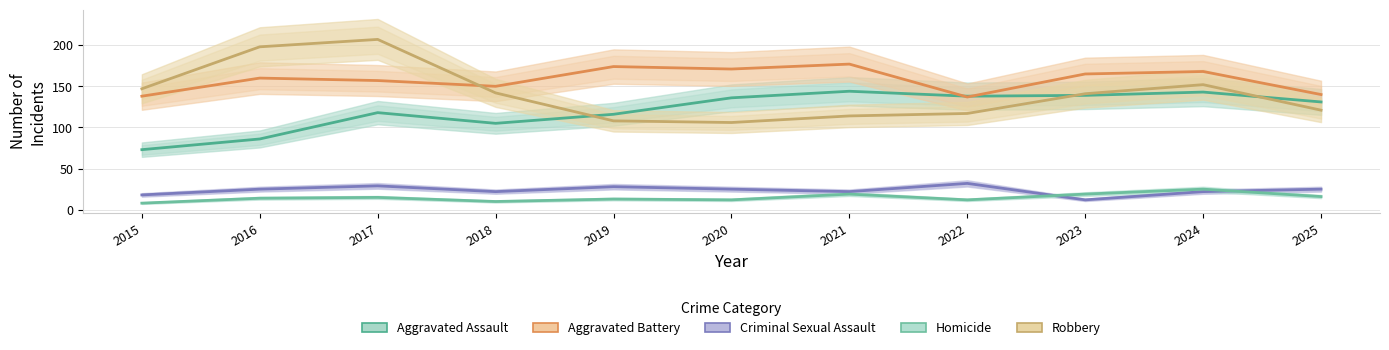

True or false: Criminal Sexual Assault and Aggravated Assault cross at least once.

False